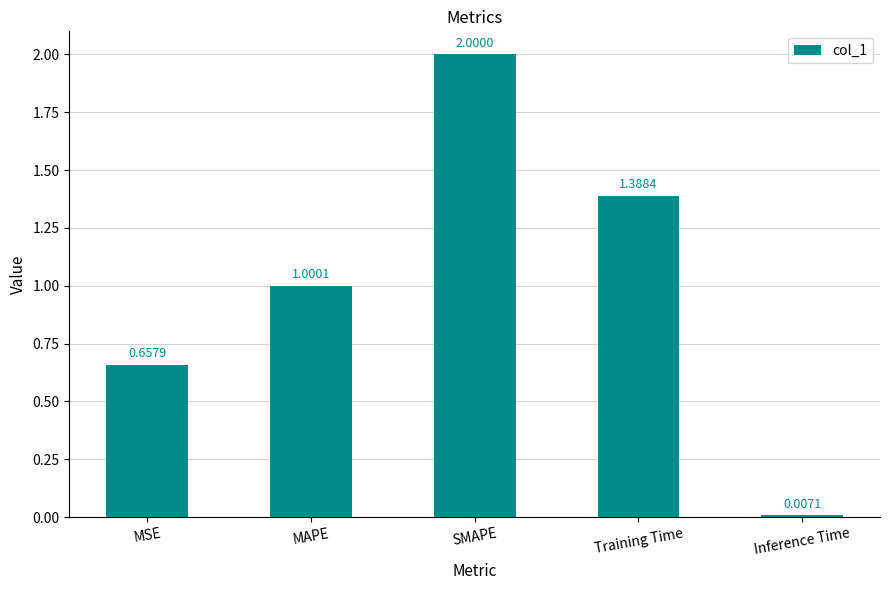

Count the number of values greater than 1.

3